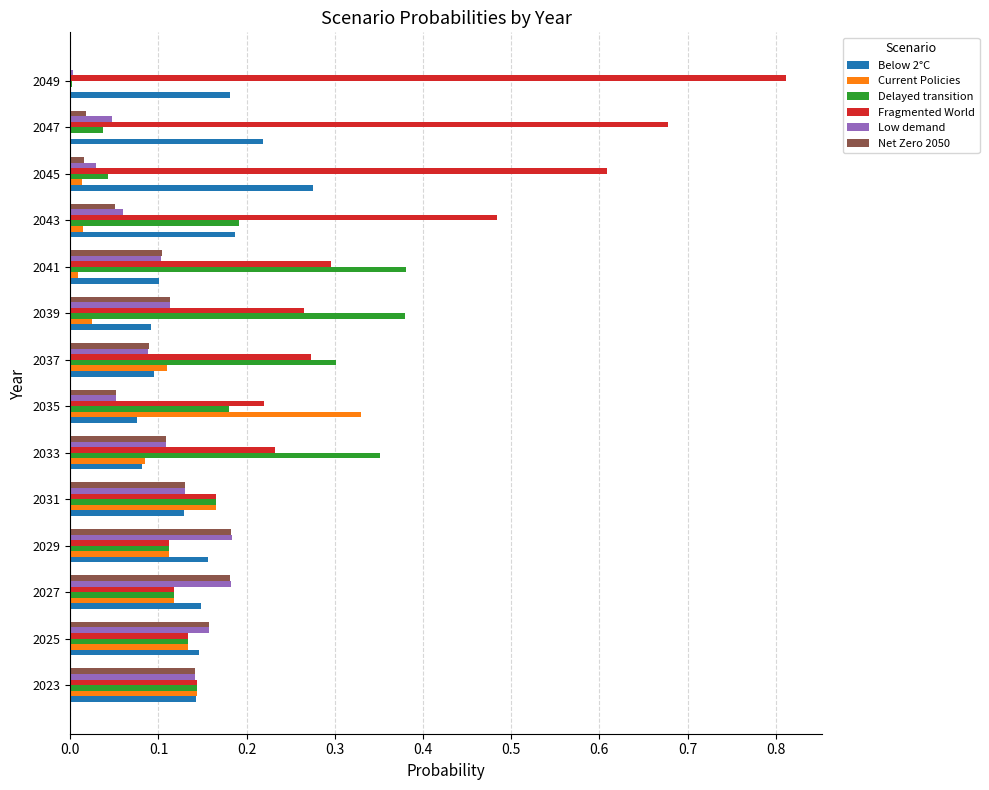

Between 2027 and 2037, which series saw the biggest shift?

Delayed transition